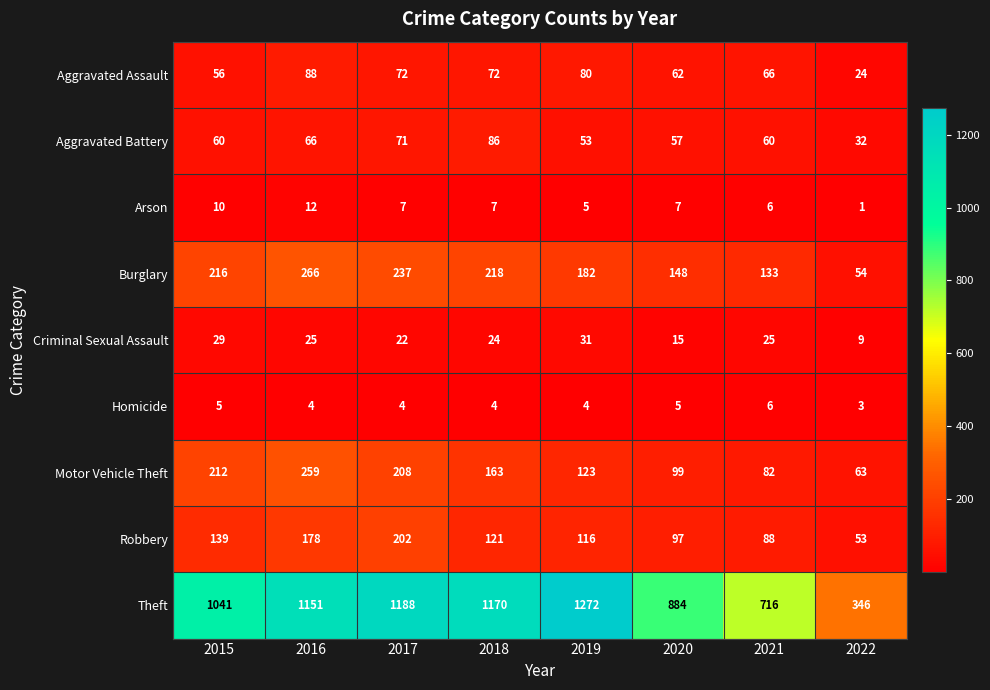

What is the maximum value for Homicide?

6